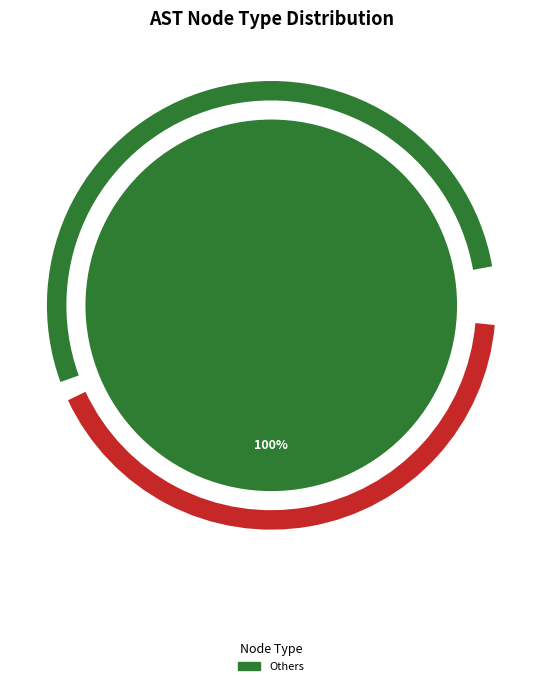

Does any single category account for the majority?

Yes